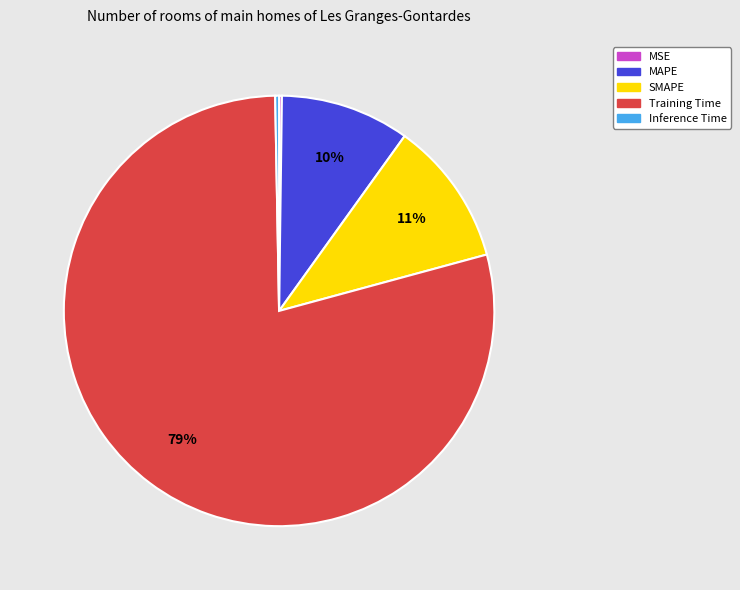

To the nearest percent, what is the average slice percentage?

20%